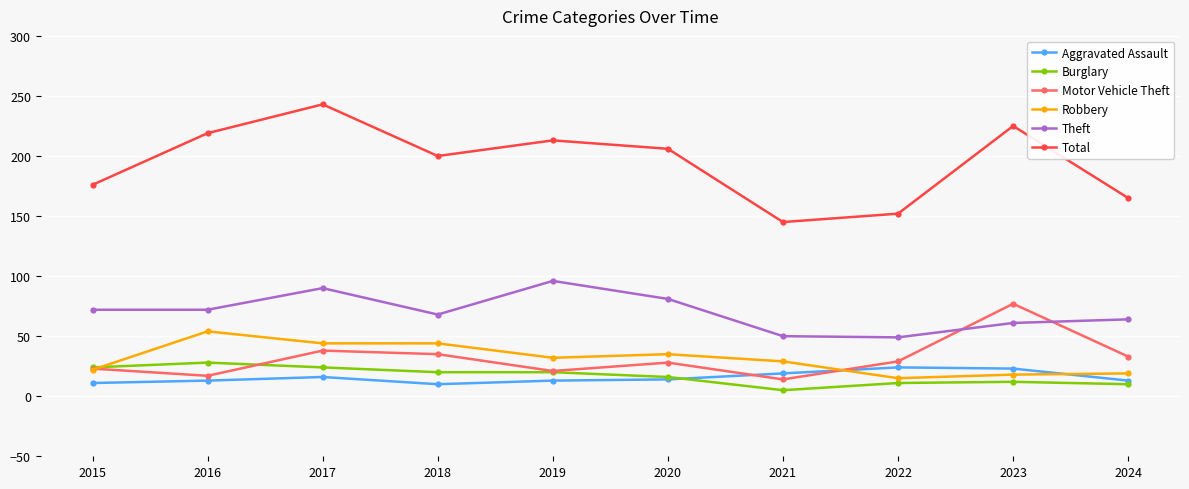

Which series has the largest range (max minus min)?

Total